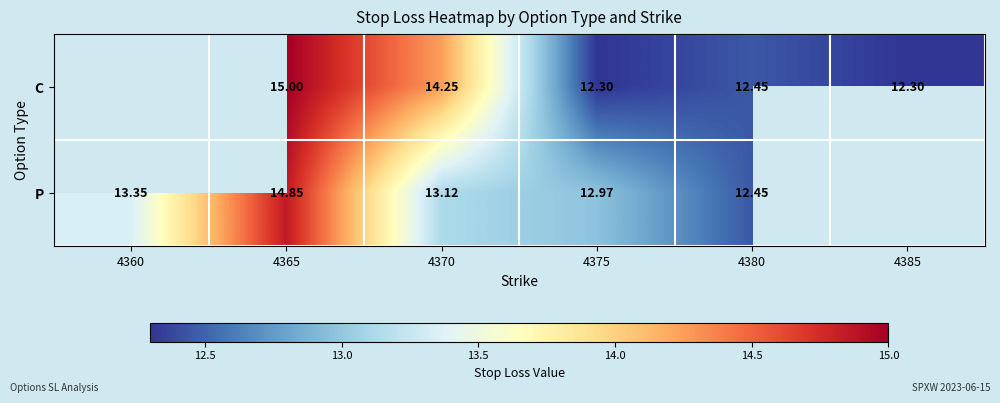

Rank the series at 4370 from lowest to highest value.

P, C